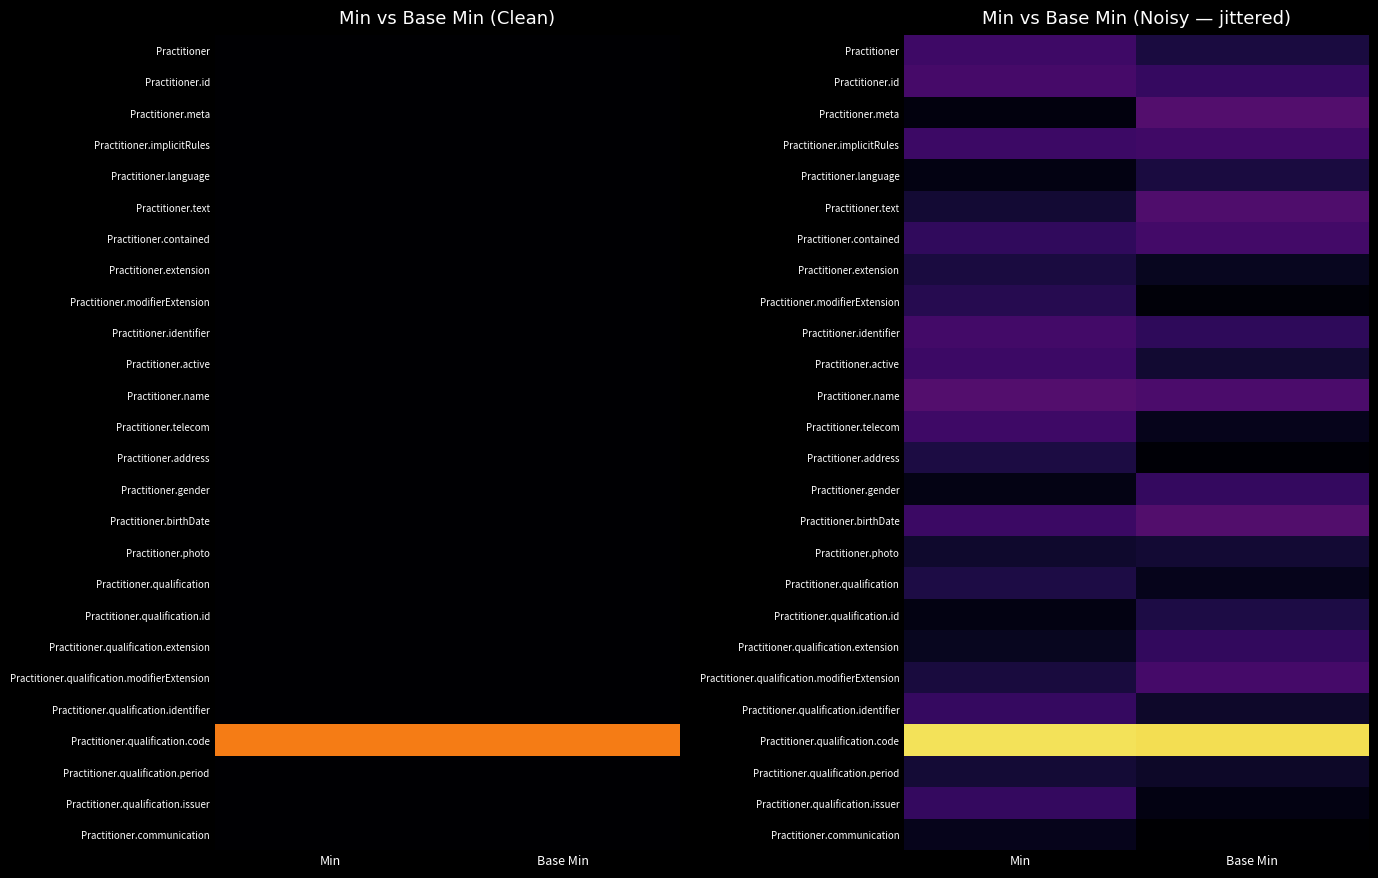

Where is Practitioner nearest to the value 0?

Base Min